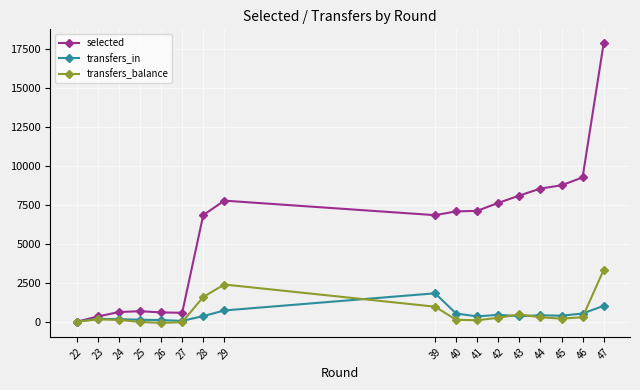

Which series has the largest total across all categories?

selected